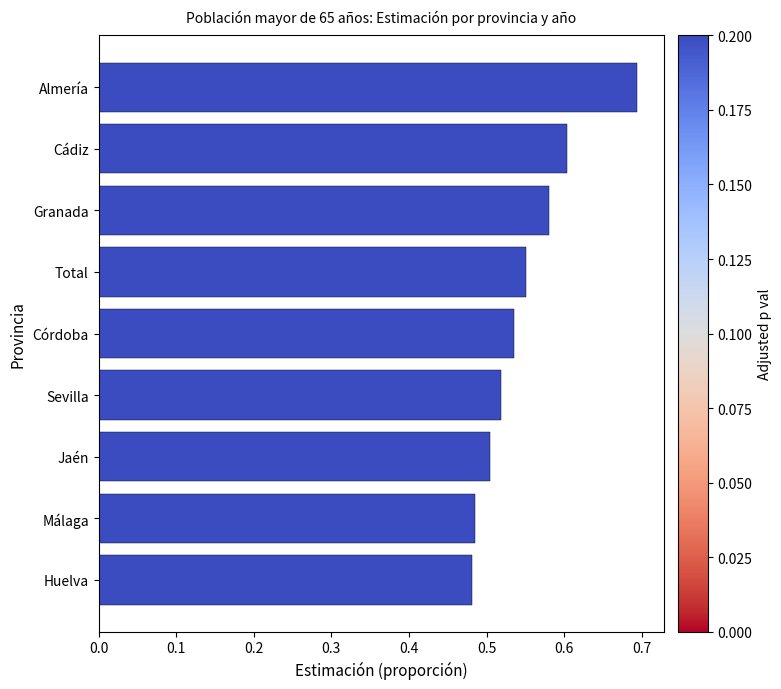

How many values are between 0 and 1?

9